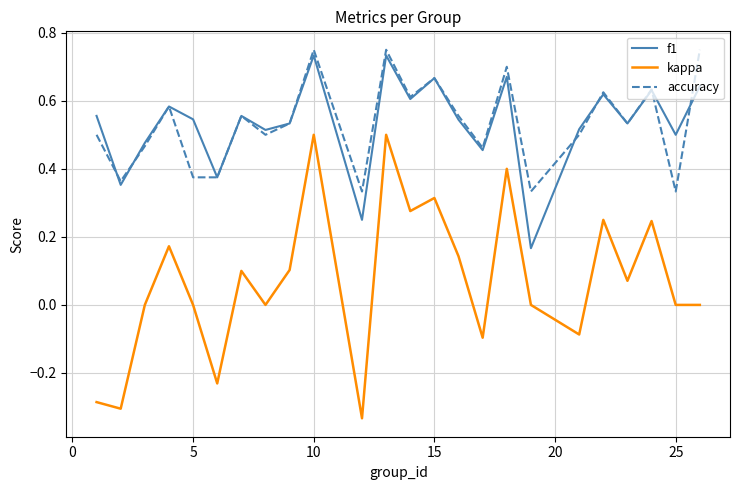

True or false: kappa and f1 cross at least once.

False